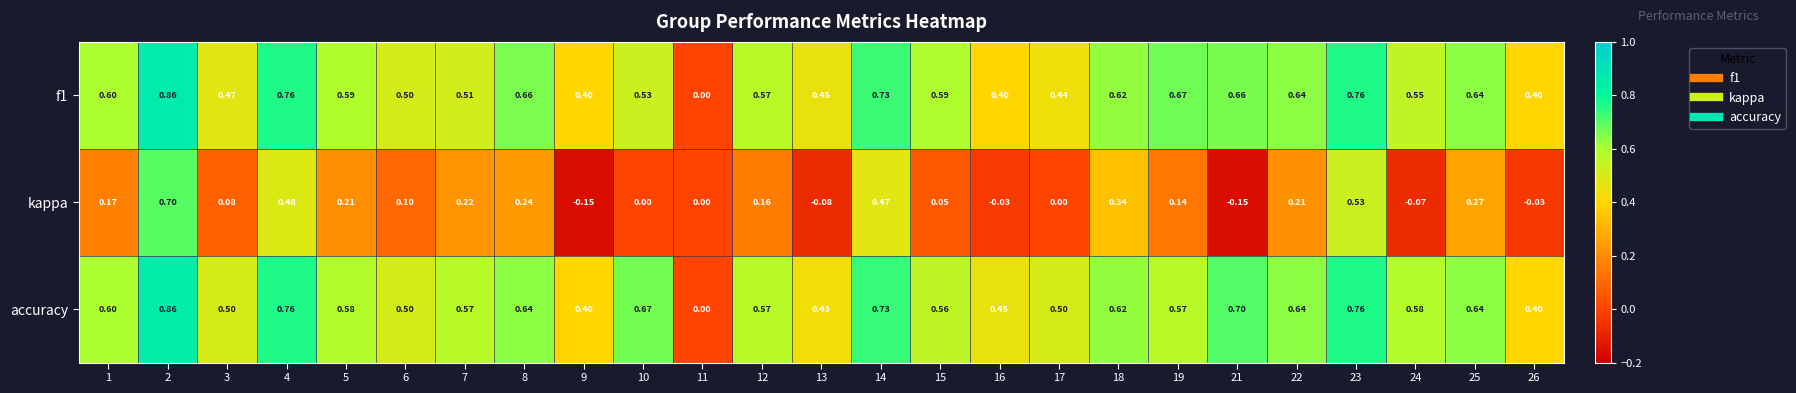

Which series has the largest total across all categories?

accuracy